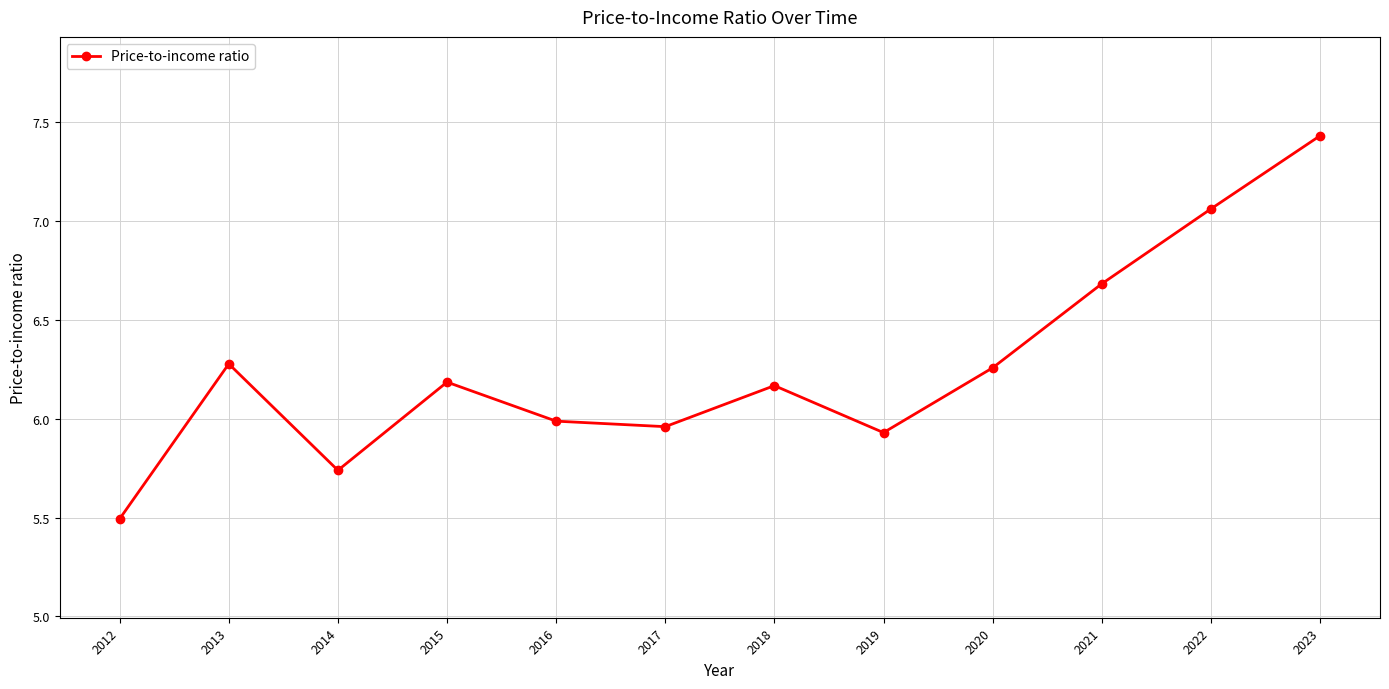

What is the ratio of the value at 2012 to the value at 2022?

0.8